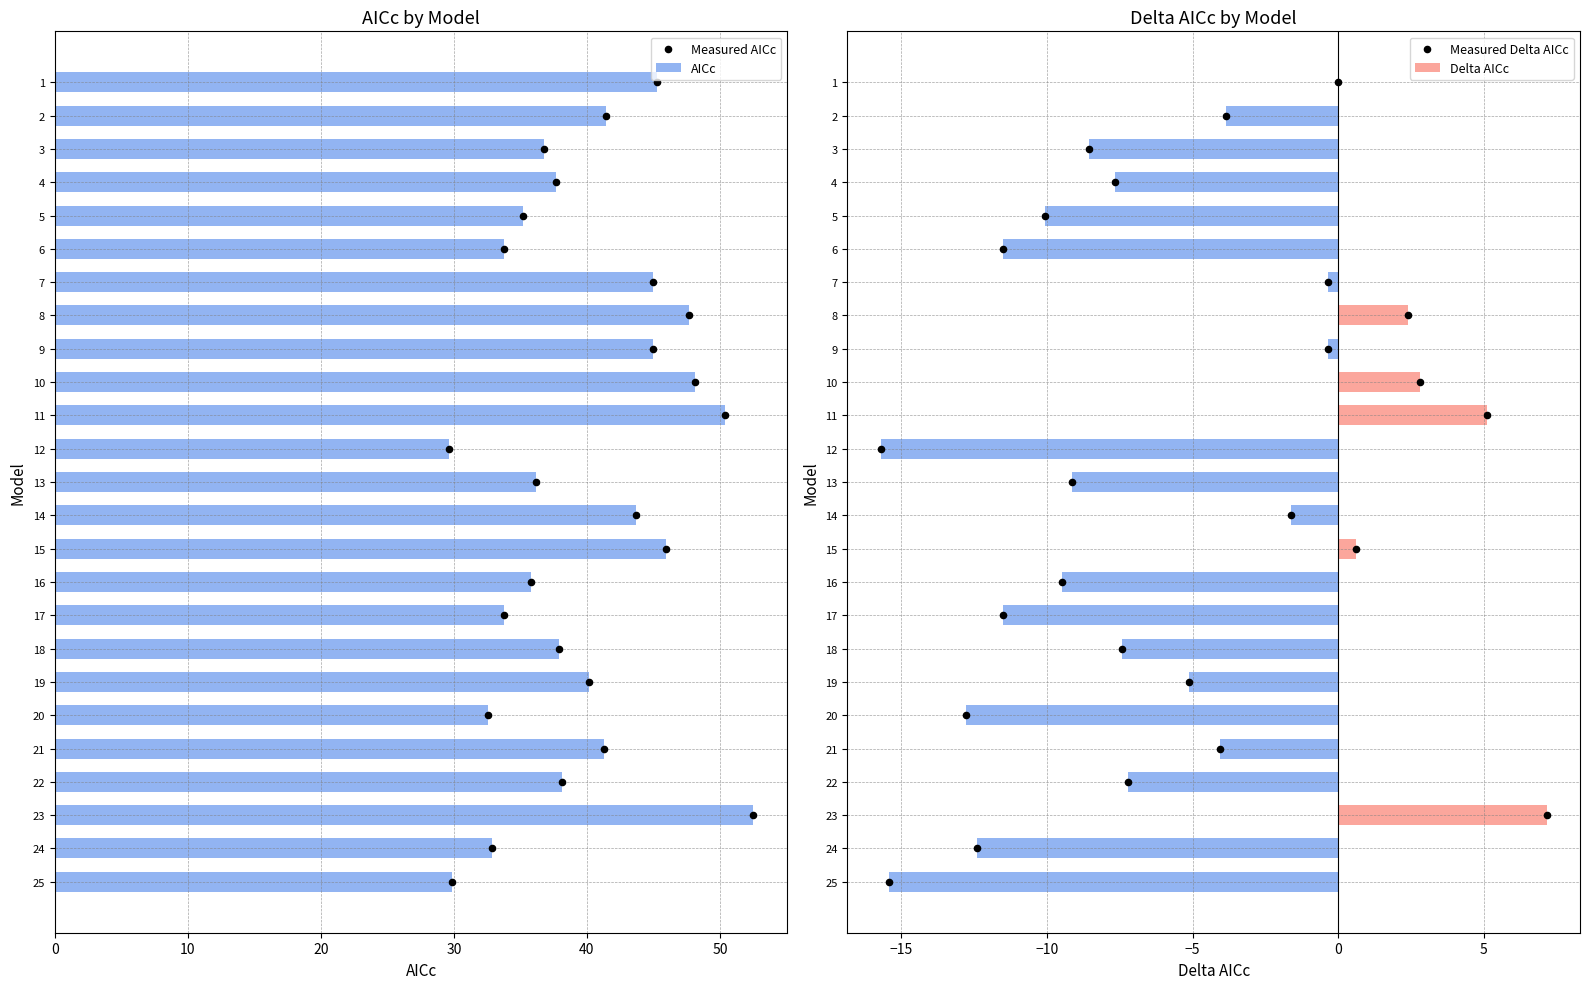

Which series contains the lowest Y value?

Delta AICc